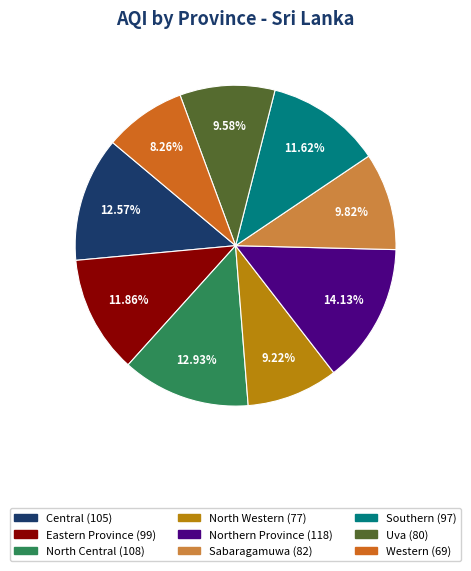

True or false: Uva accounts for 19% of the total.

False